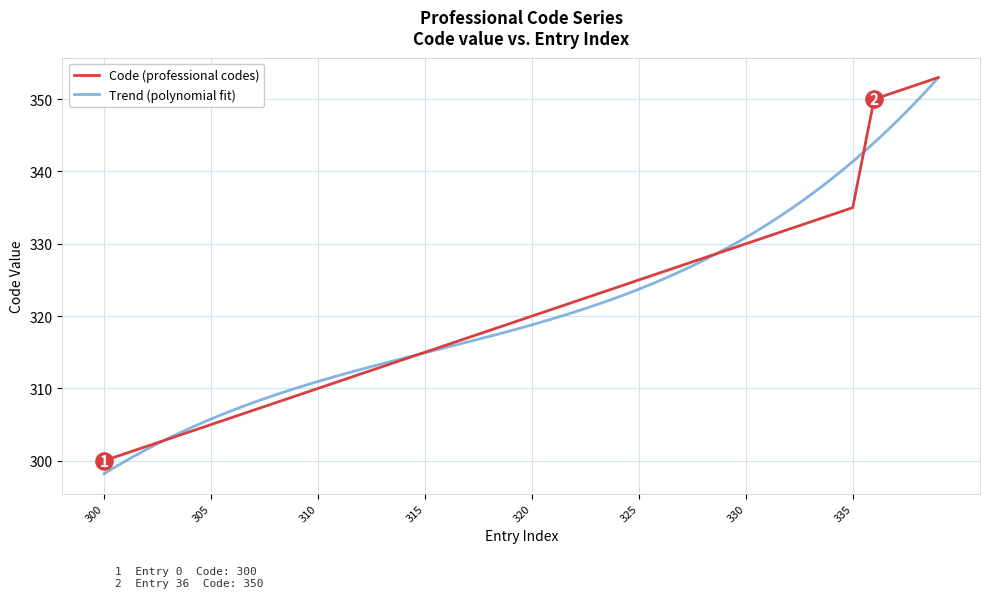

Which has a higher value, 305 or 351?

351